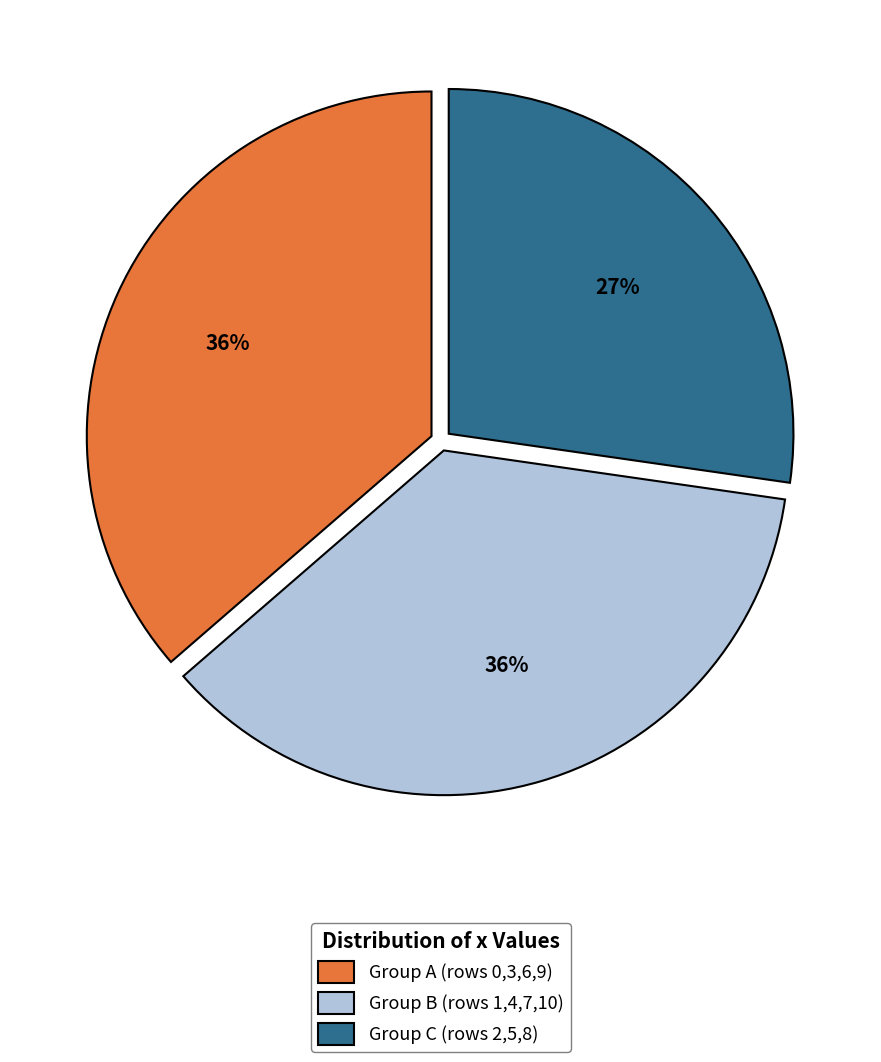

Which has a higher value, Group C (rows 2,5,8) or Group A (rows 0,3,6,9)?

Group A (rows 0,3,6,9)